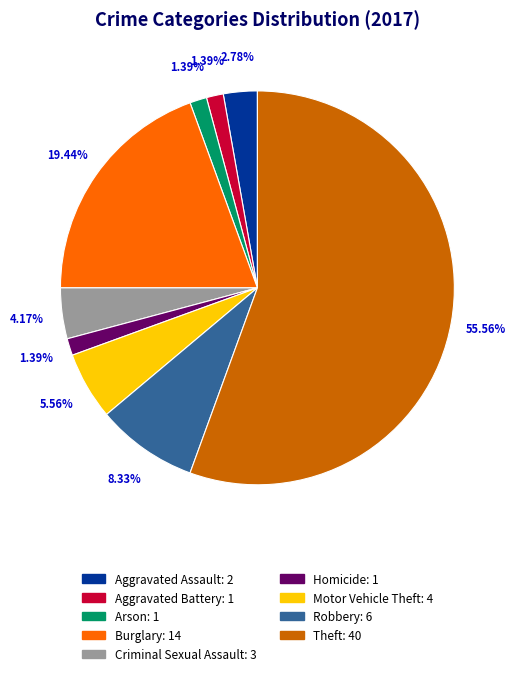

To the nearest percent, what portion does Burglary represent?

19%